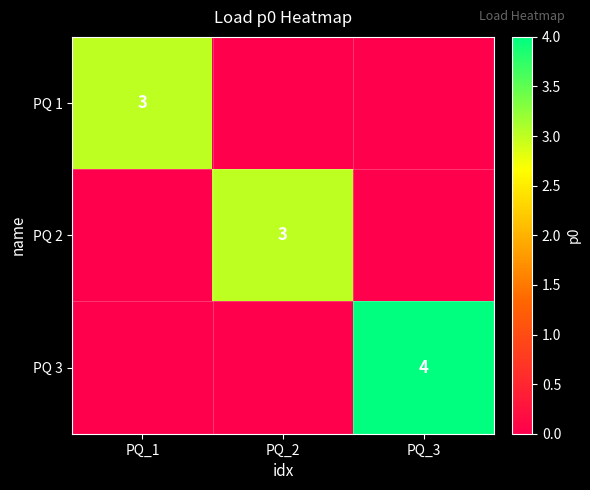

Which category has the highest value across all series?

PQ_3